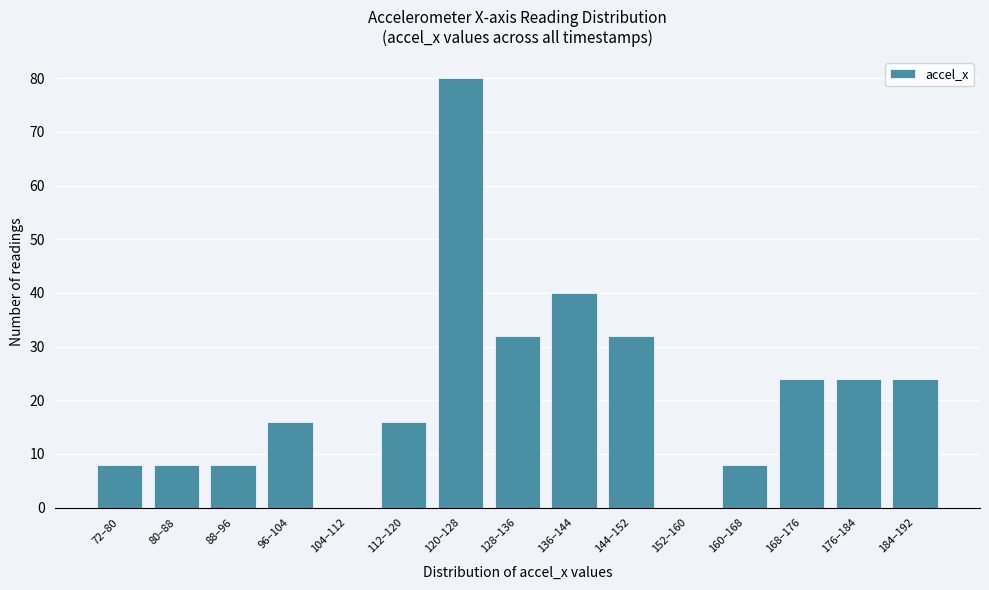

Reading right to left, extract all data points from this chart.

184–192=24	176–184=24	168–176=24	160–168=8	152–160=0	144–152=32	136–144=40	128–136=32	120–128=80	112–120=16	104–112=0	96–104=16	88–96=8	80–88=8	72–80=8